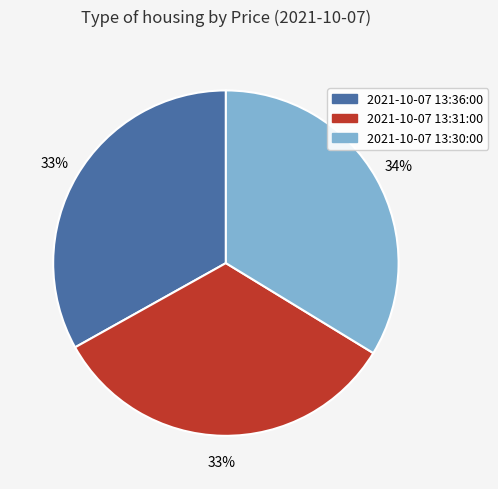

What percentage is the 2021-10-07 13:30:00 slice, to the nearest percent?

34%